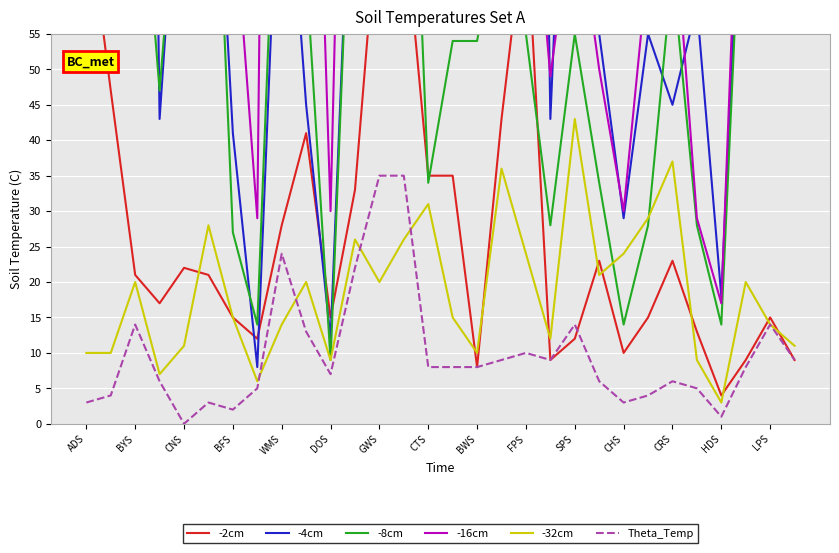

The -32cm series shows 15 at BFS. True or false?

True